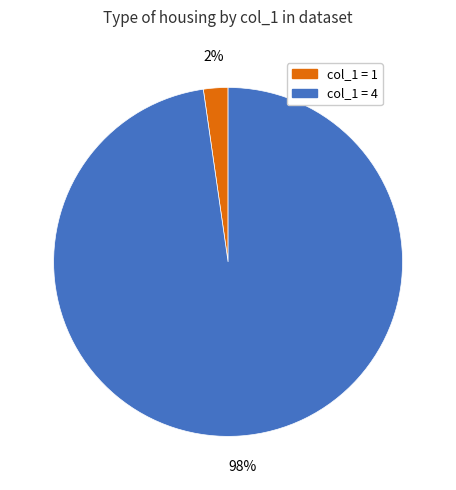

To the nearest percent, what is the combined percentage of col_1 = 4 and col_1 = 1?

100%